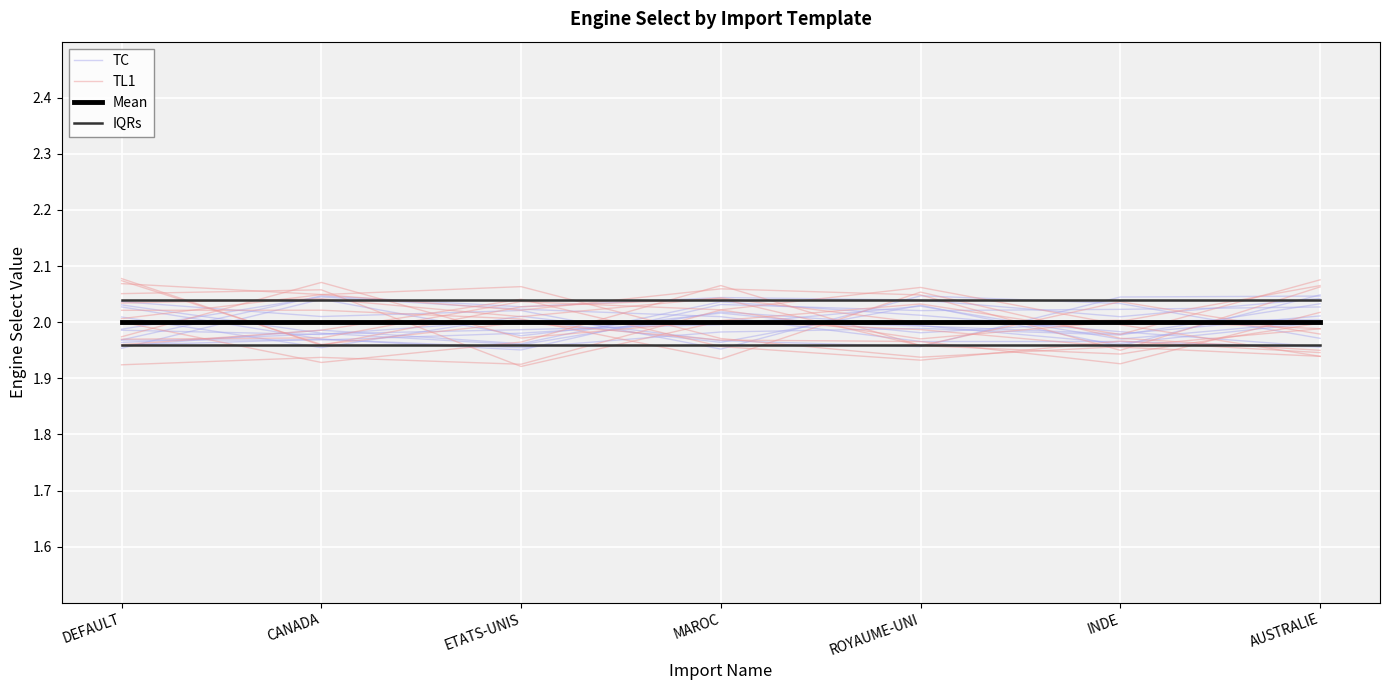

What are all the series names shown in the legend?

TC, TL1, Mean, IQRs